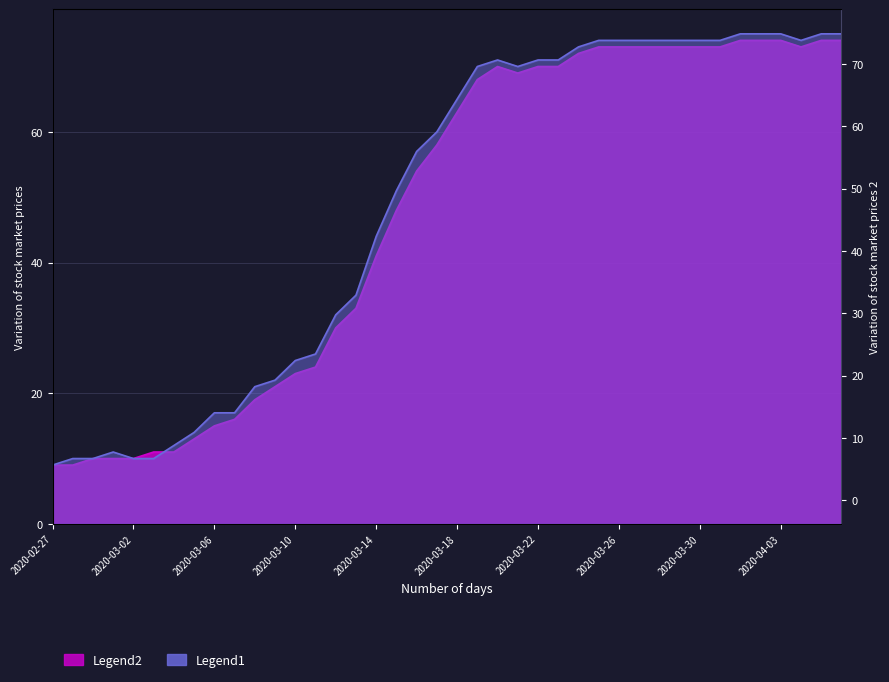

What is the difference between the highest and lowest values at 2020-04-02?

1